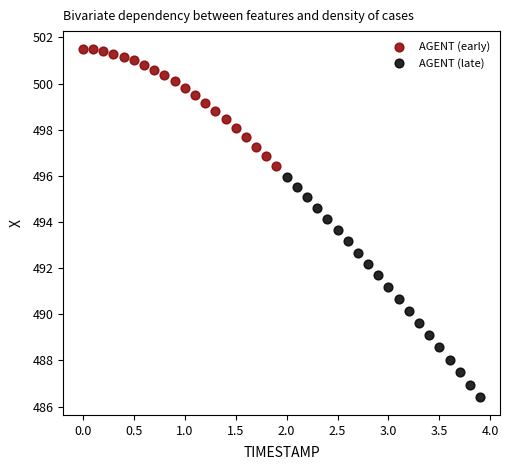

Which series has the widest spread of Y values?

AGENT (late)